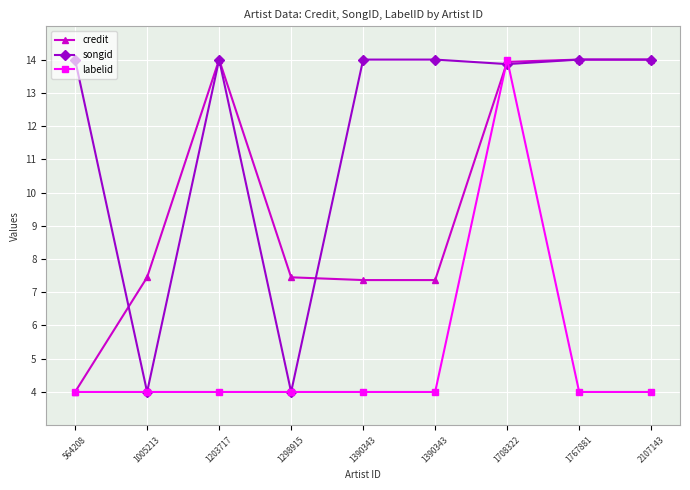

List the series in order of their peak value, lowest first.

credit, songid, labelid